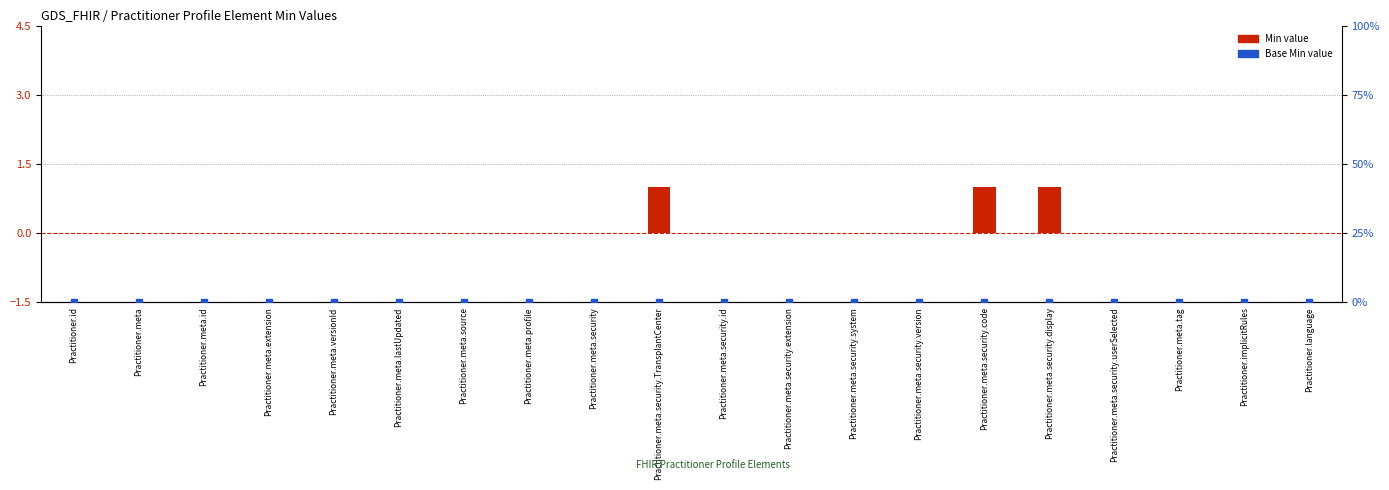

What are all the series names shown in the legend?

Min, Base Min